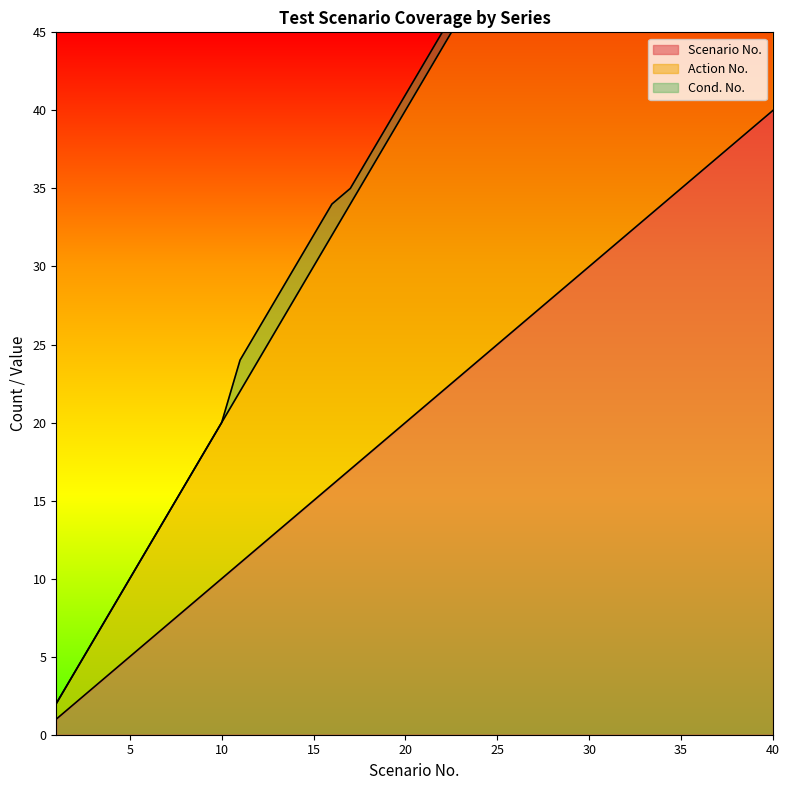

What is the smallest value displayed?

1